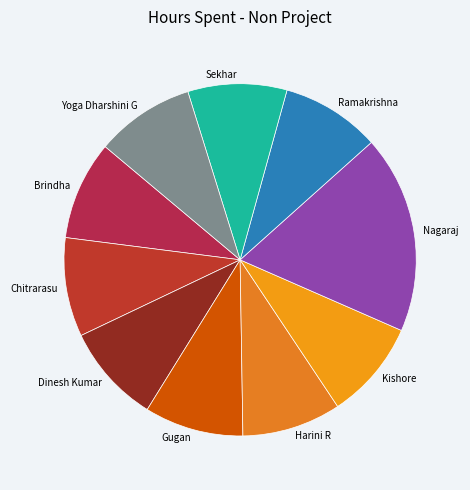

Do Chitrarasu and Gugan together represent more than half of the pie?

No